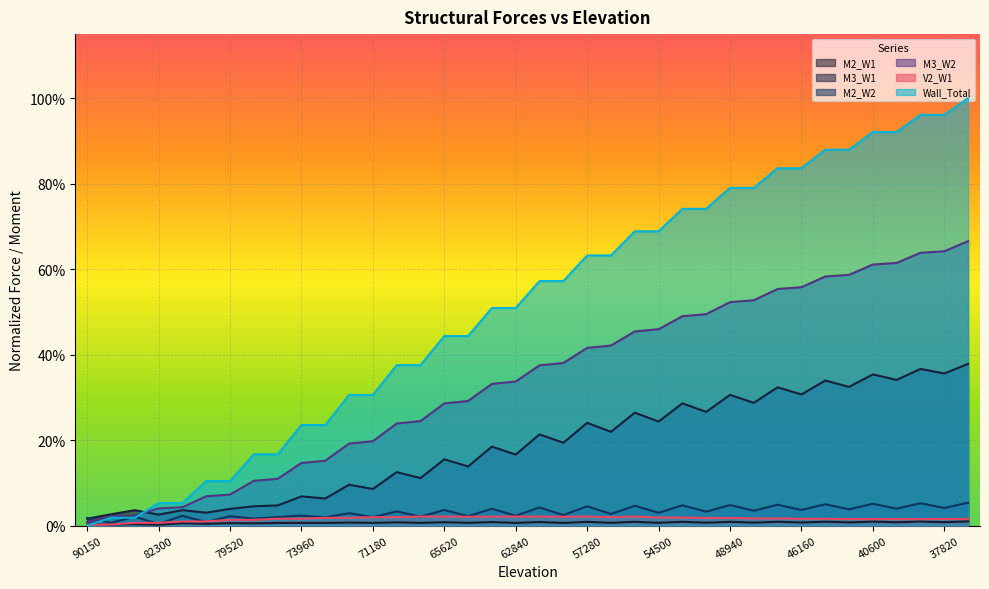

Which series has the largest total across all categories?

Wall_Total